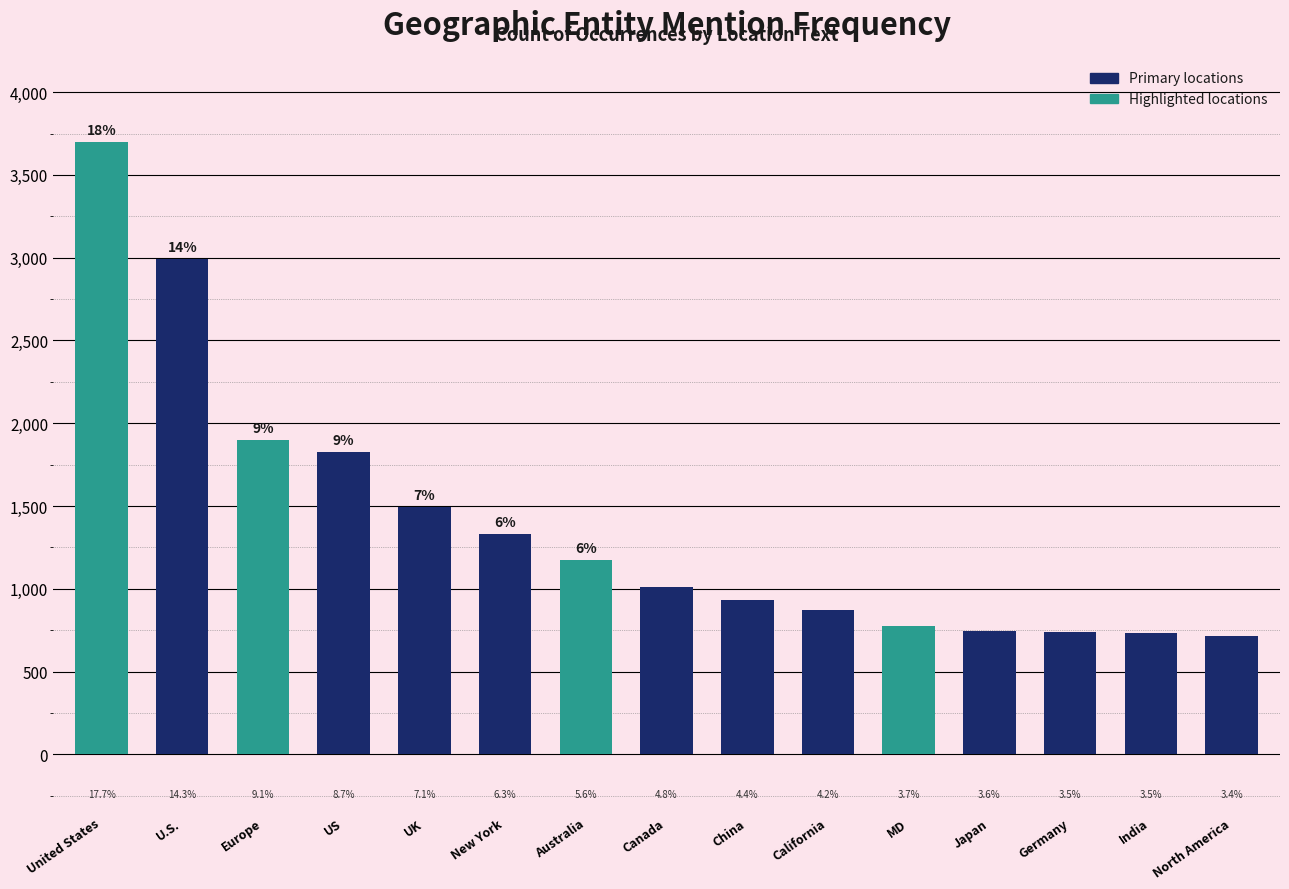

List the labels in order of value, smallest first.

North America, India, Germany, Japan, MD, California, China, Canada, Australia, New York, UK, US, Europe, U.S., United States